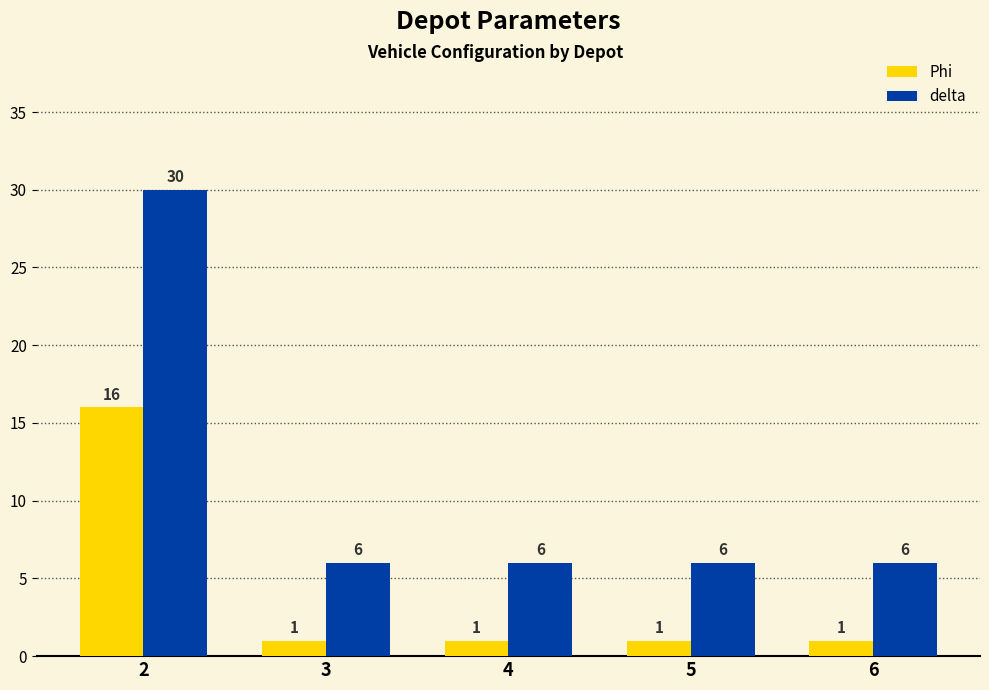

What is the total value across all series at 5?

7